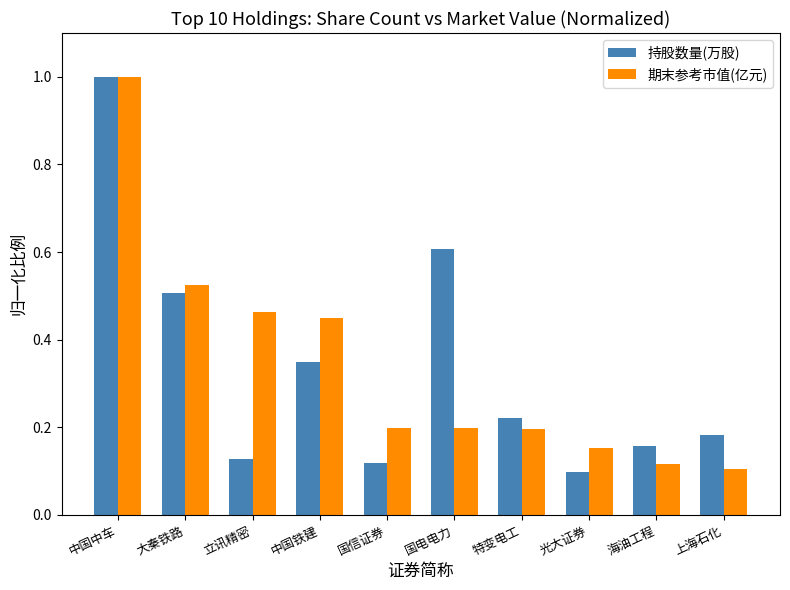

What is the label of the 8th bar from the right?

立讯精密